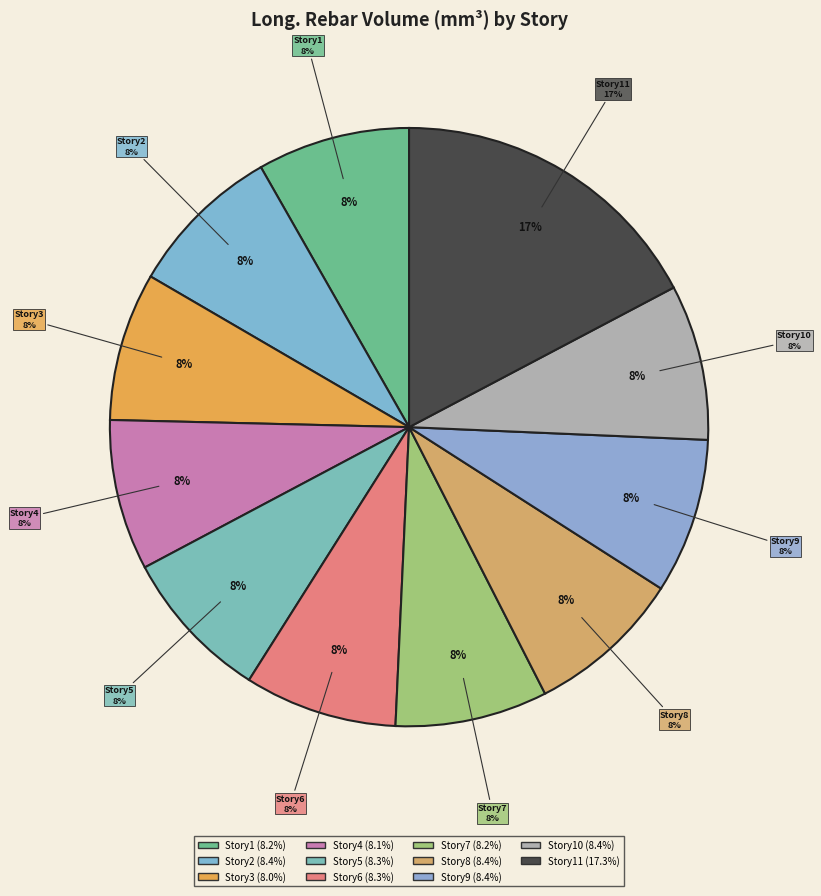

What percentage is the Story1 slice, to the nearest percent?

8%